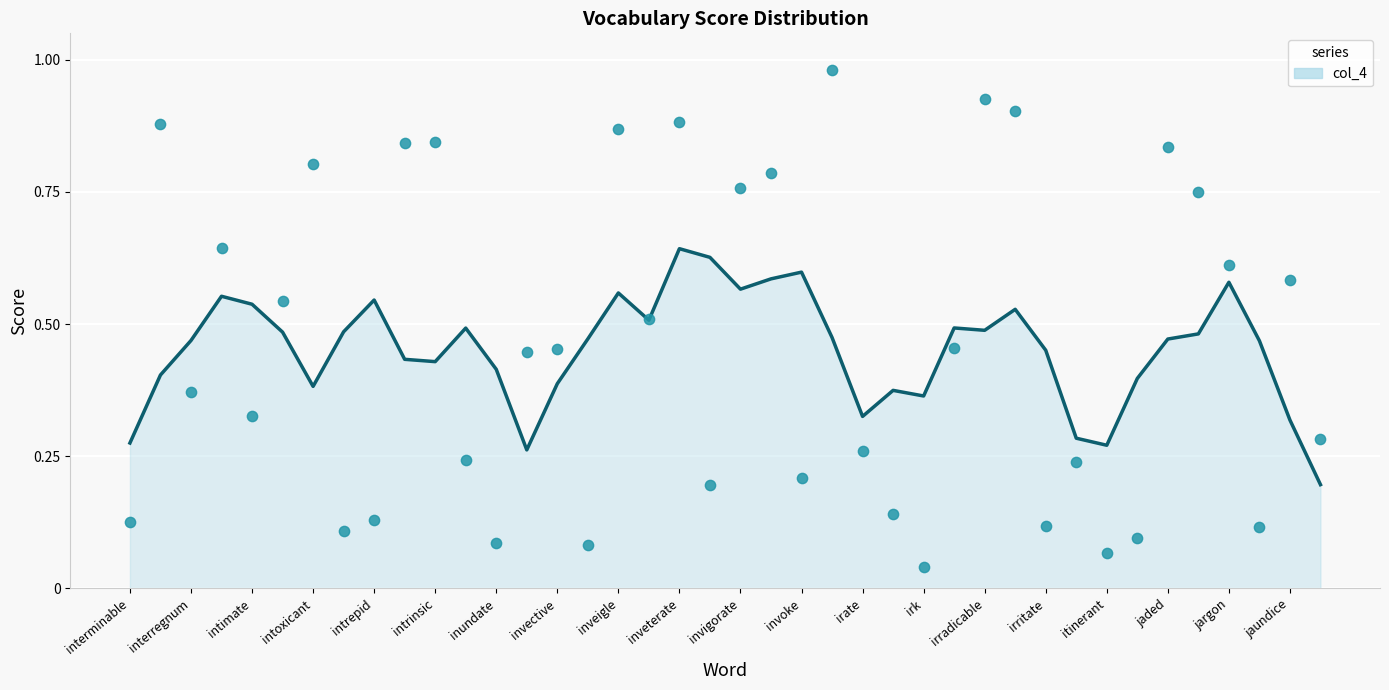

What is the change in value from intrepid to itinerant?

-0.1